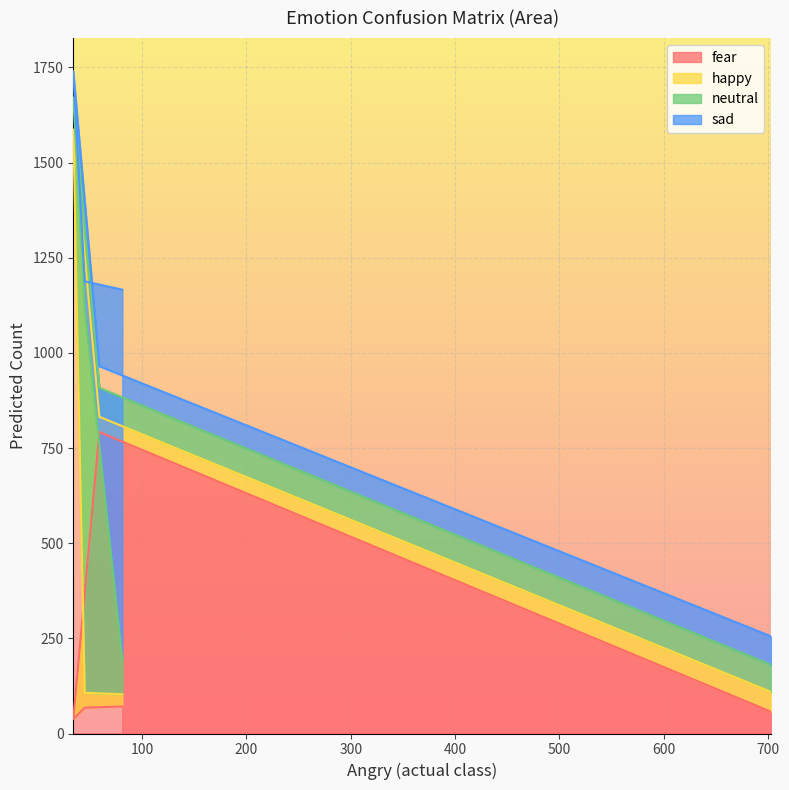

The neutral series shows 1010 at 45. True or false?

True